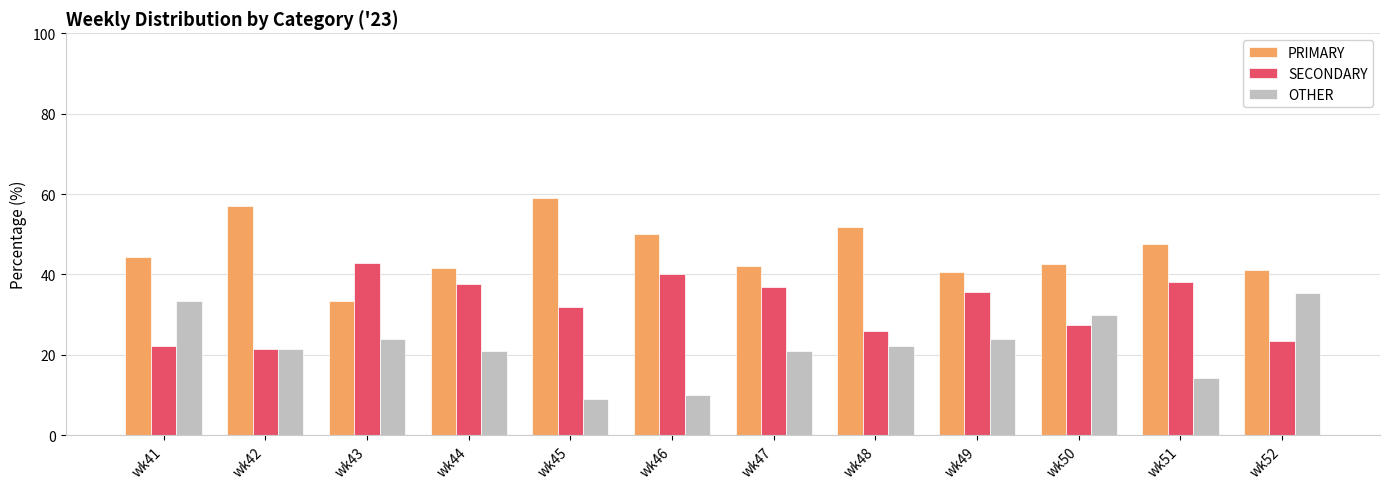

What is the difference between the highest and lowest values at wk50?

15.0